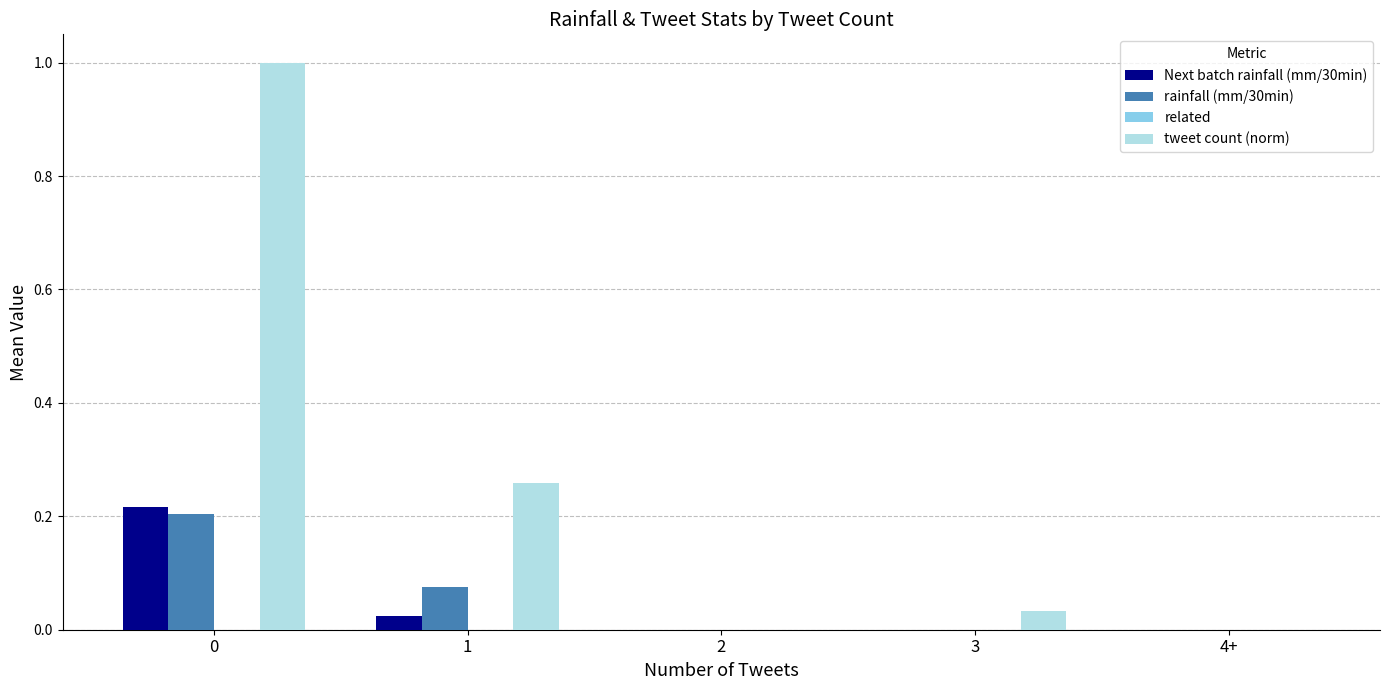

Is the value of tweet count (norm) at 0 greater than the value of Next batch rainfall (mm/30min) at 2?

Yes